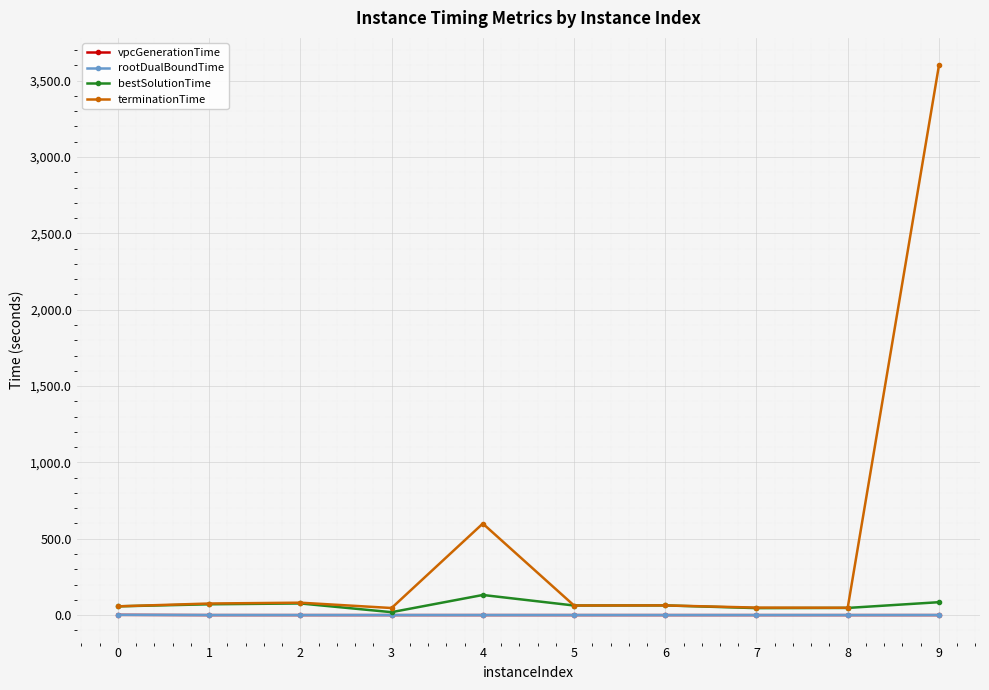

At how many categories does at least one series exceed 2969?

1